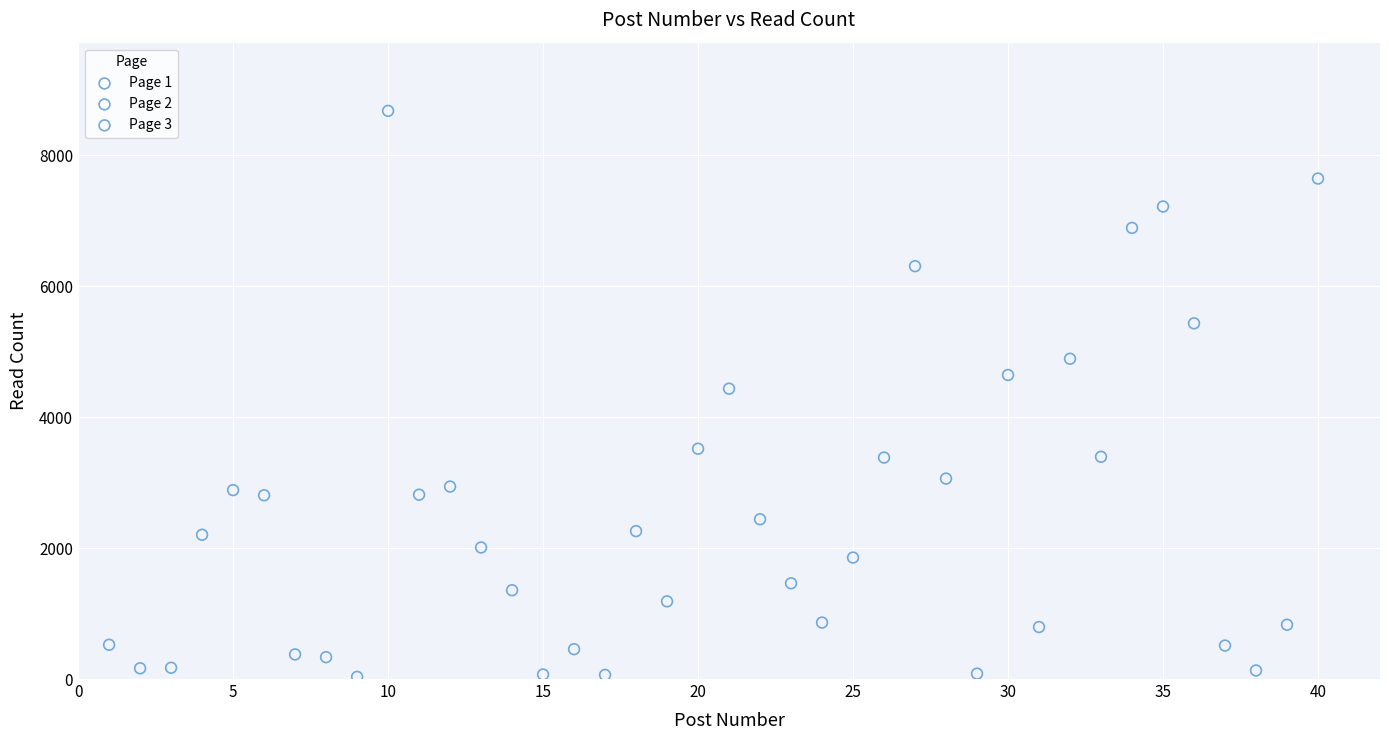

What are all the series names shown in the legend?

Page 1, Page 2, Page 3